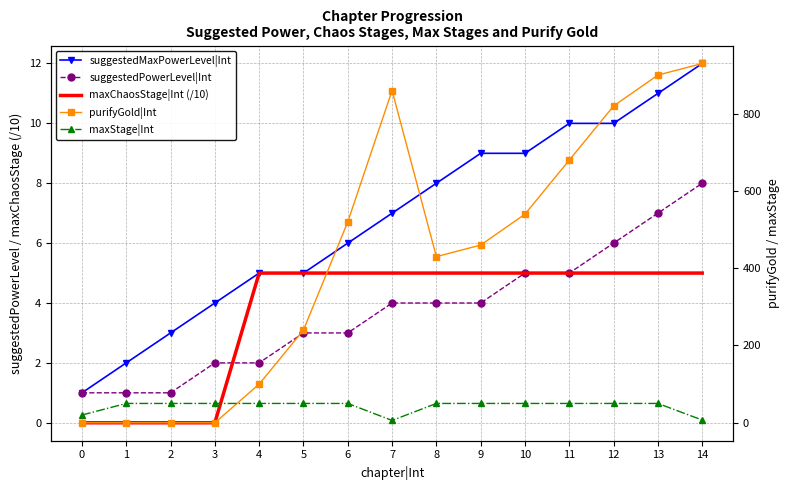

How many lines are shown in the chart?

5